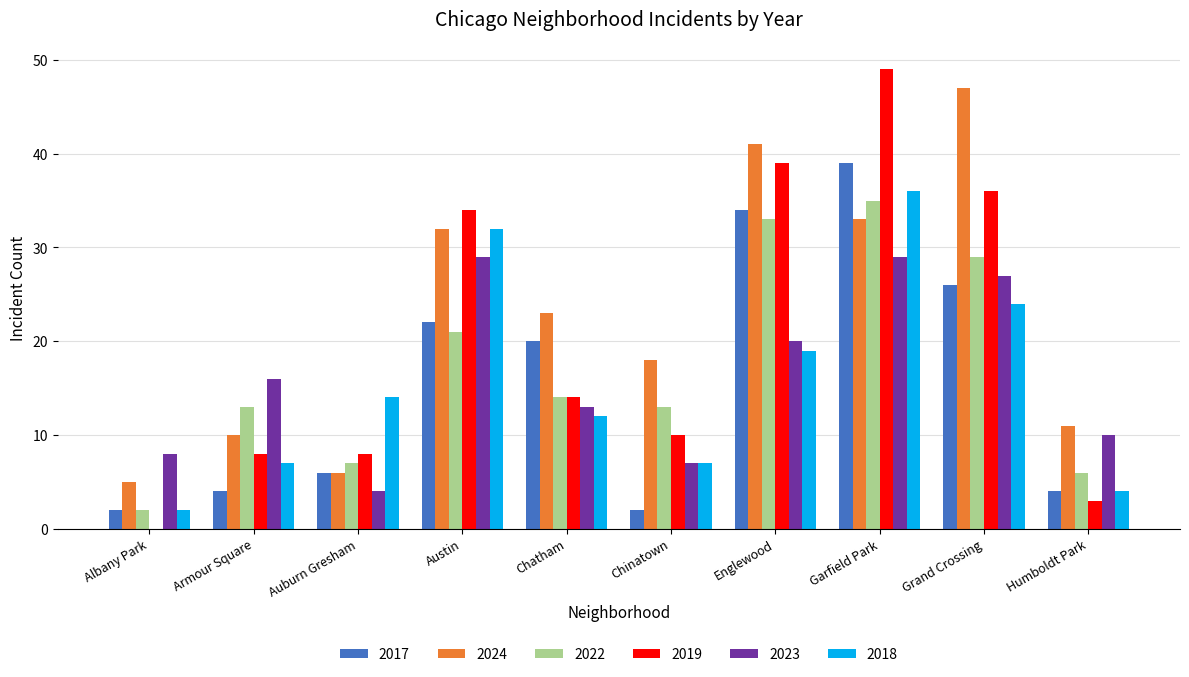

How many groups of bars are there?

10